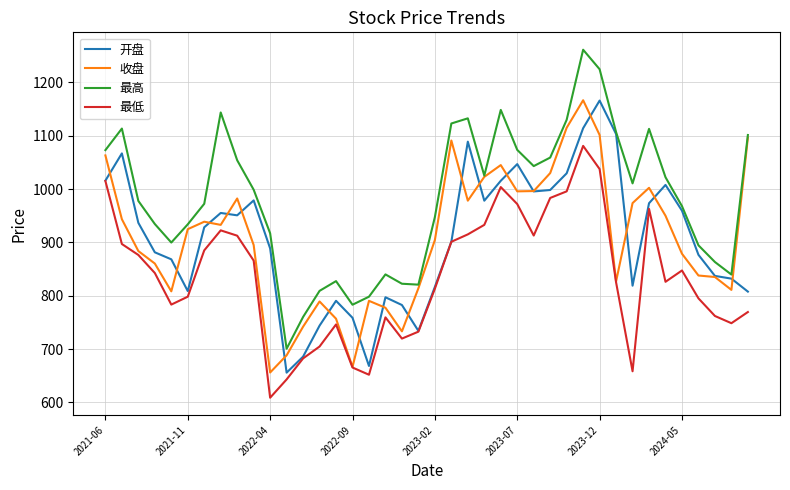

True or false: 最低 and 最高 intersect in this chart.

False